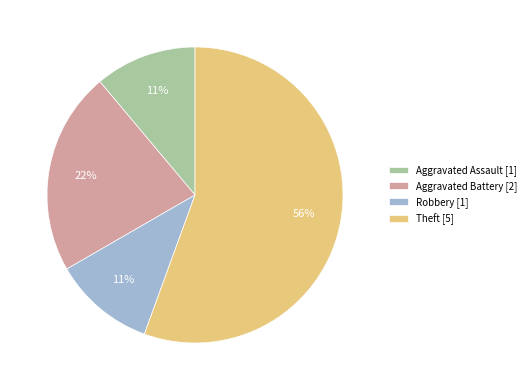

Is there a majority slice in this chart?

Yes